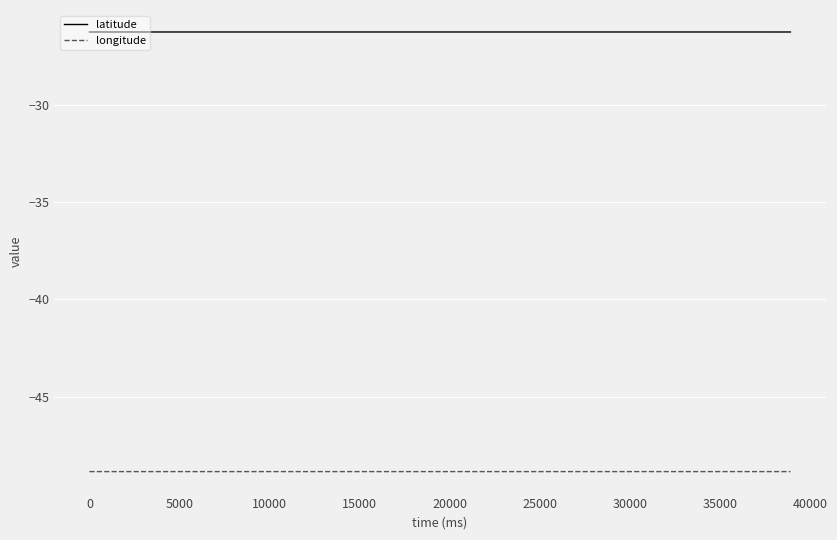

True or false: latitude and longitude intersect in this chart.

False